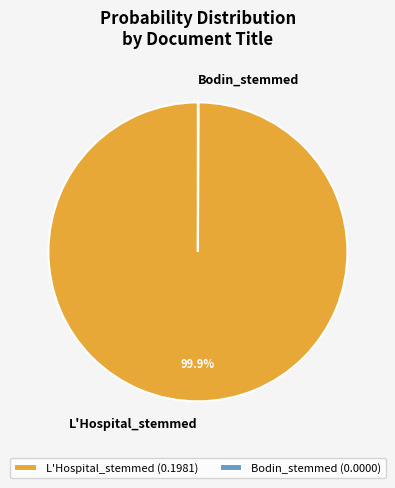

Does any single category account for the majority?

Yes